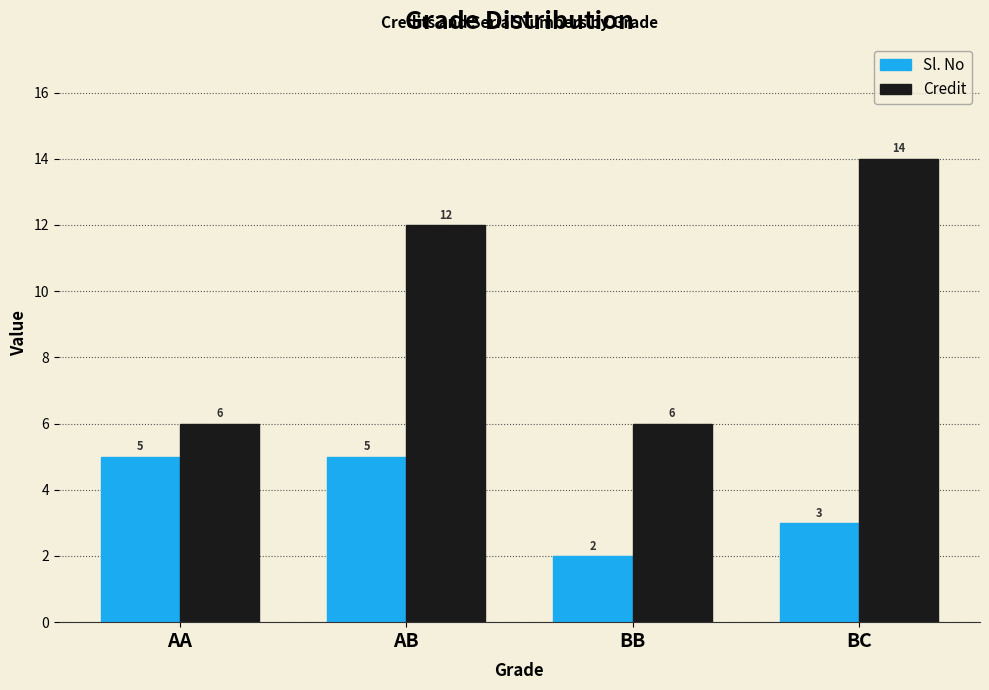

What is the difference between the maximum and second lowest values in the Credit series?

8